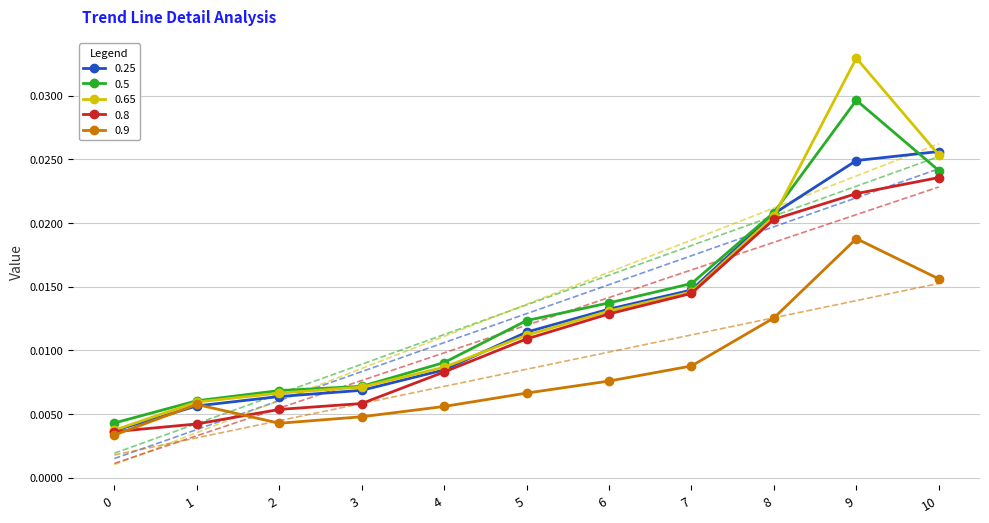

Which category has the highest value across all series?

9